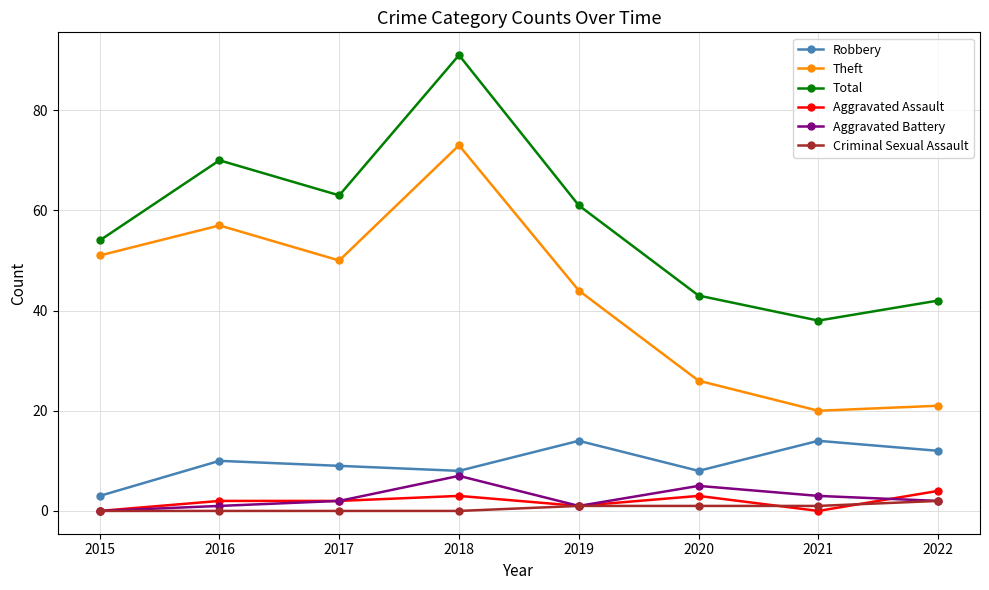

Between 2015 and 2022, which series saw the biggest shift?

Theft